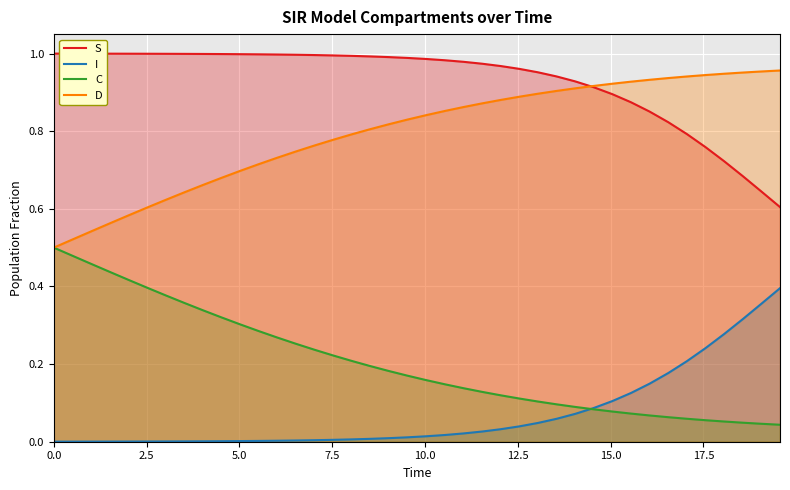

Count the number of data series in this chart.

4